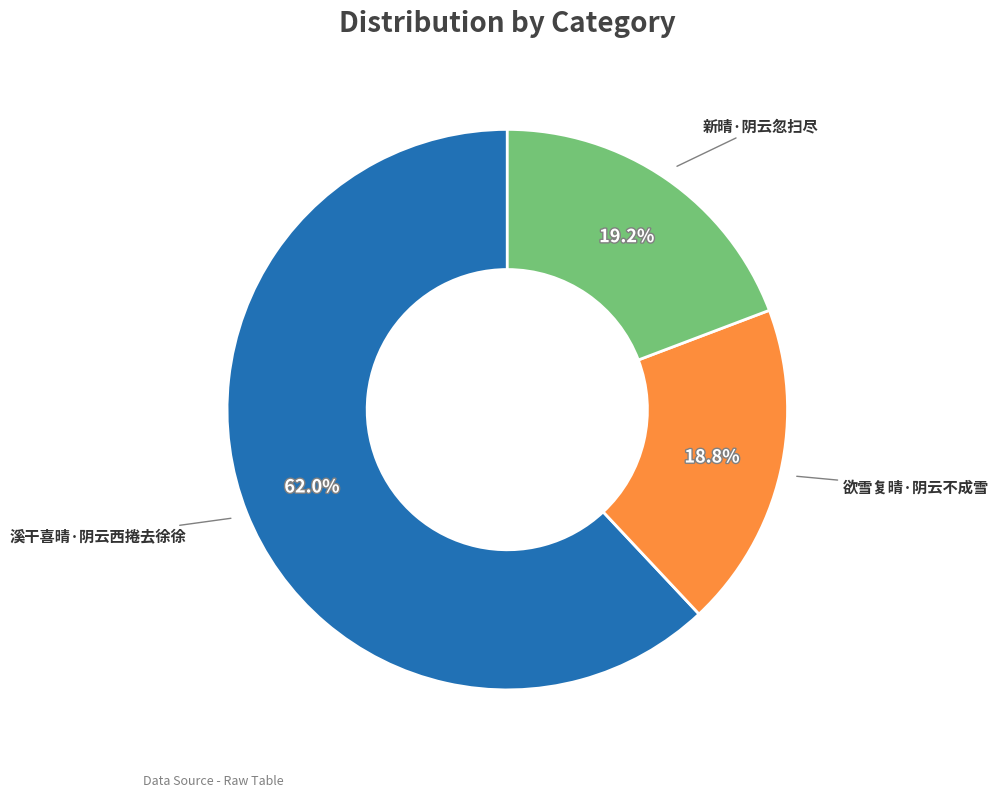

Does any single category account for the majority?

Yes